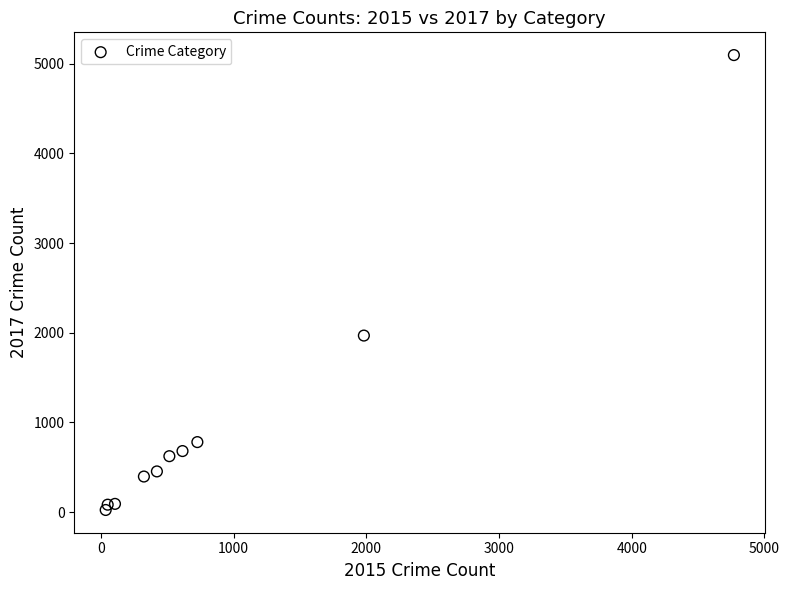

What Y value in the scatter plot is closest to 2559?

1968